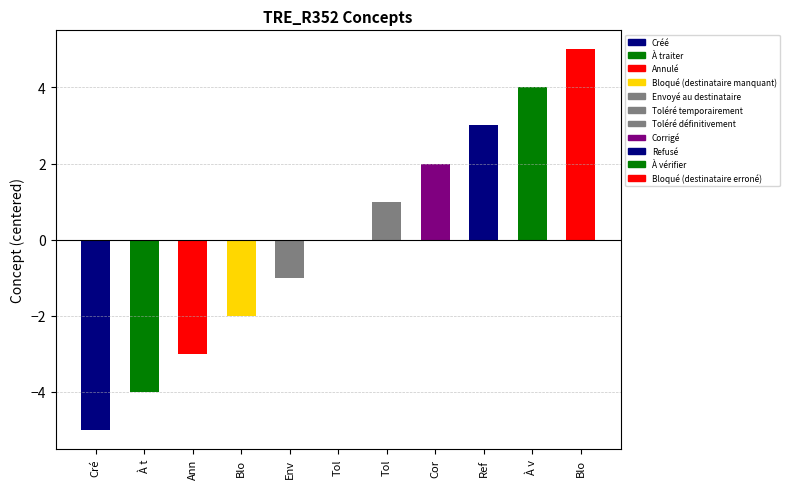

Rank the categories by value from highest to lowest.

Blo, À v, Ref, Cor, Tol, Tol, Env, Blo, Ann, À t, Cré